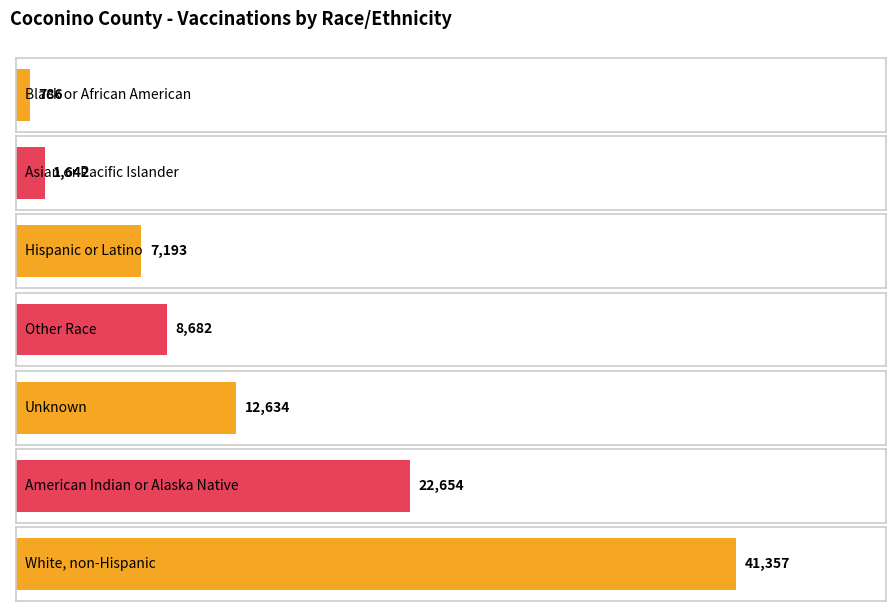

What position from the right is American Indian or Alaska Native?

2